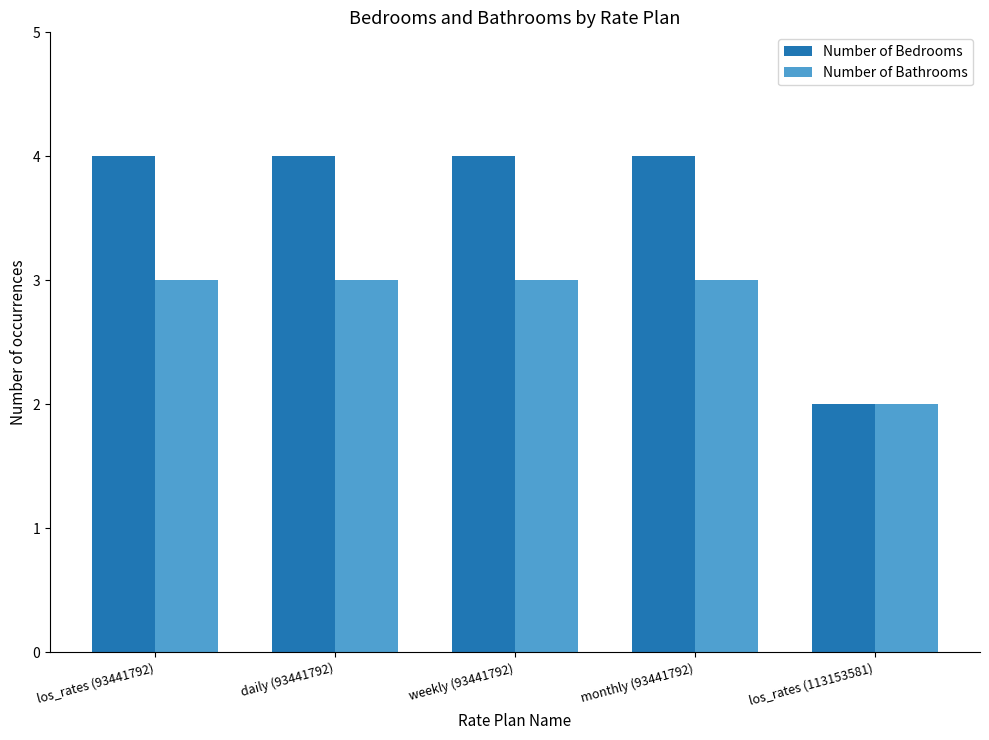

What is the sum of the Number of Bathrooms values at daily (93441792) and weekly (93441792)?

6